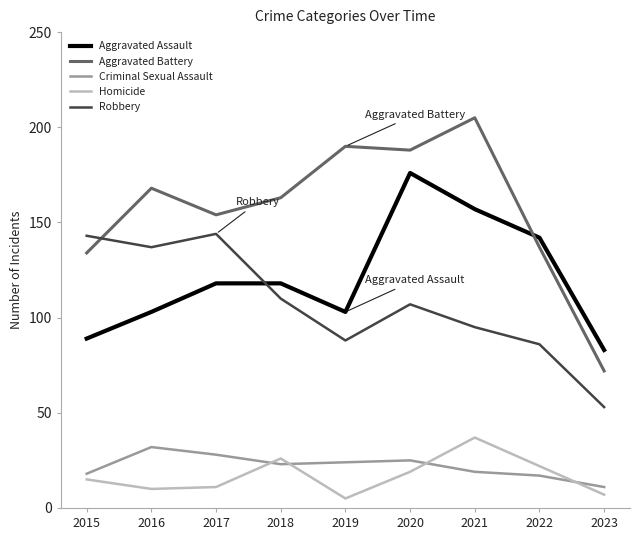

Reading left to right, extract all data points from this chart.

Aggravated Assault: 2015=89	2016=103	2017=118	2018=118	2019=103	2020=176	2021=157	2022=142	2023=83
Aggravated Battery: 2015=134	2016=168	2017=154	2018=163	2019=190	2020=188	2021=205	2022=137	2023=72
Criminal Sexual Assault: 2015=18	2016=32	2017=28	2018=23	2019=24	2020=25	2021=19	2022=17	2023=11
Homicide: 2015=15	2016=10	2017=11	2018=26	2019=5	2020=19	2021=37	2022=22	2023=7
Robbery: 2015=143	2016=137	2017=144	2018=110	2019=88	2020=107	2021=95	2022=86	2023=53